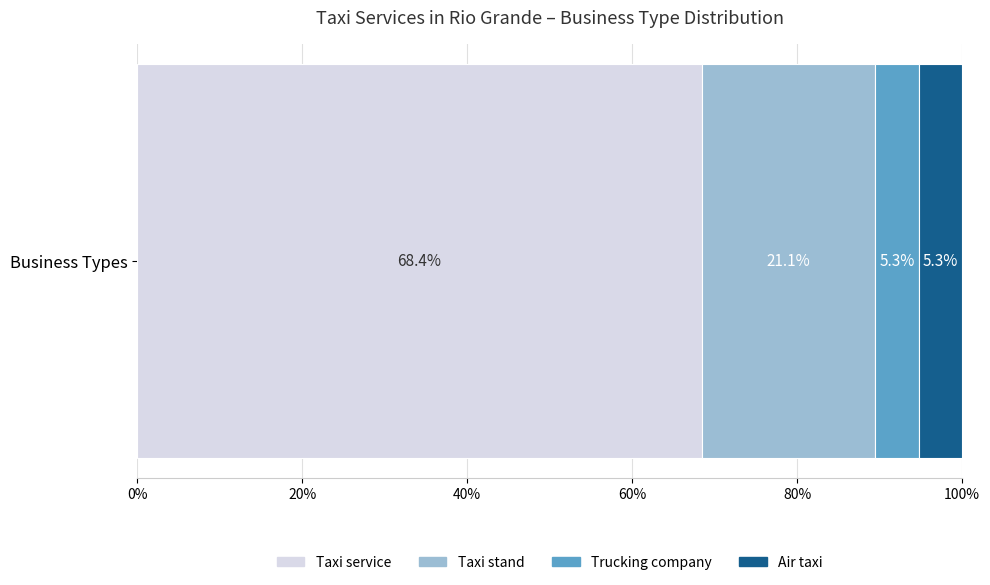

What value does the Taxi service series have at Business Types?

68.4